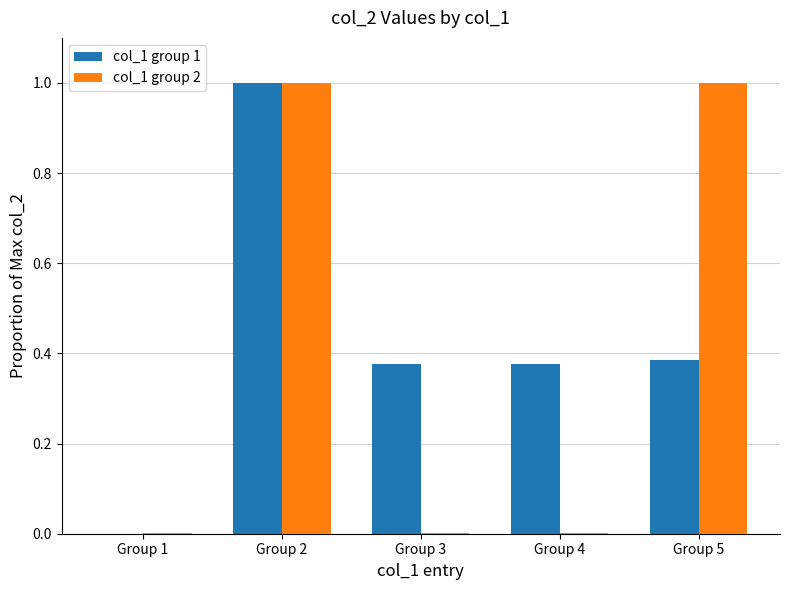

What is the greatest value displayed?

1.0